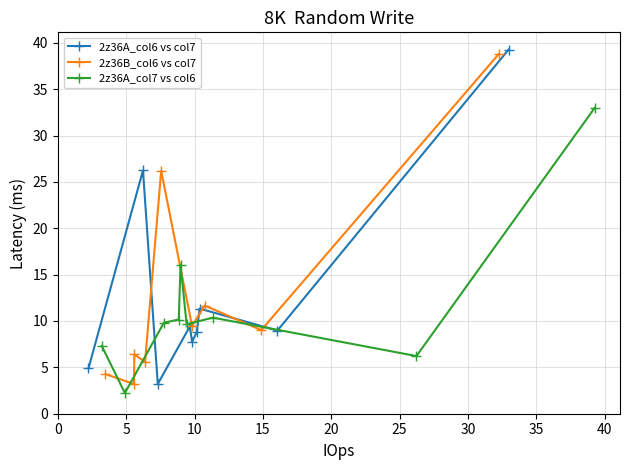

What is the difference between the maximum and second lowest values in the 2z36A_col7 vs col6 series?

26.8